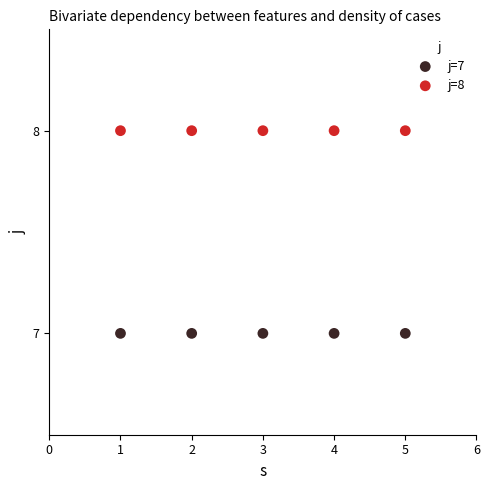

Which series contains the highest Y value?

j=8